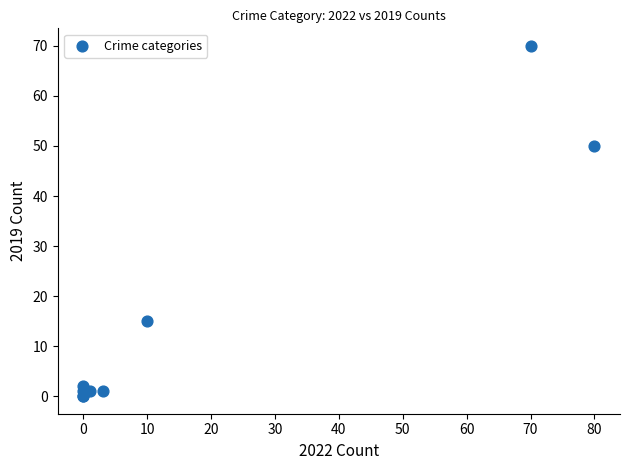

What Y value in the scatter plot is closest to 35?

50